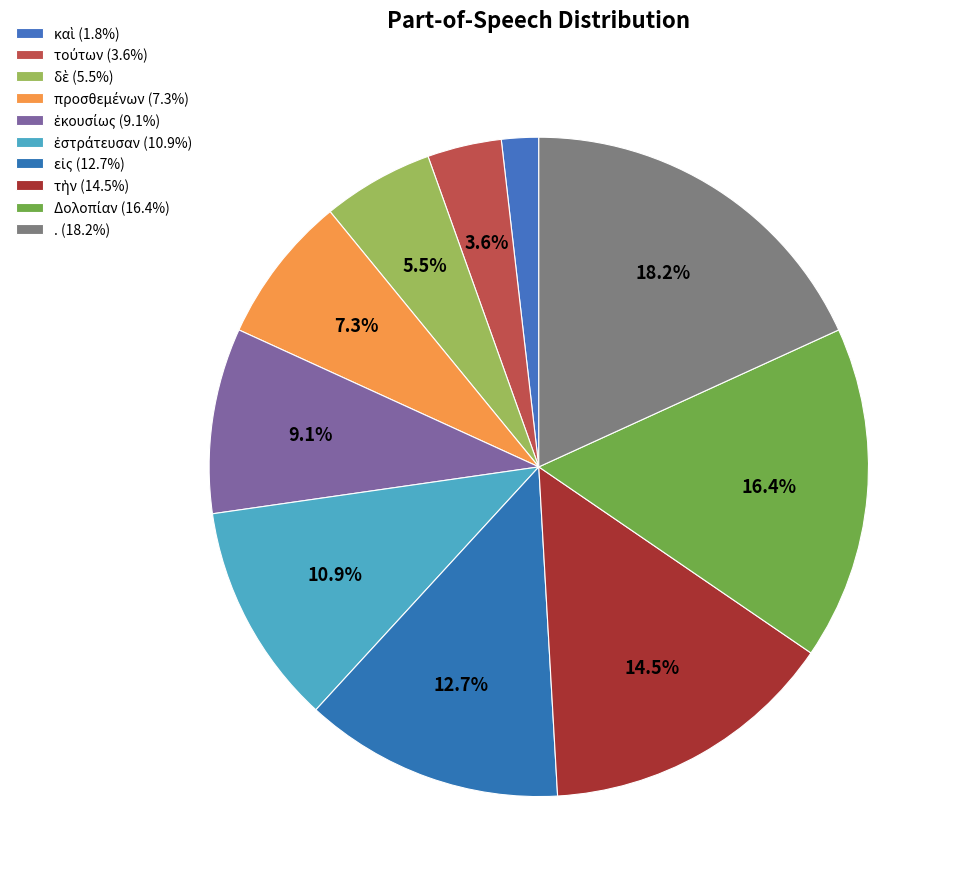

Rank the categories by value from lowest to highest.

καὶ, τούτων, δὲ, προσθεμένων, ἑκουσίως, ἐστράτευσαν, εἰς, τὴν, Δολοπίαν, .